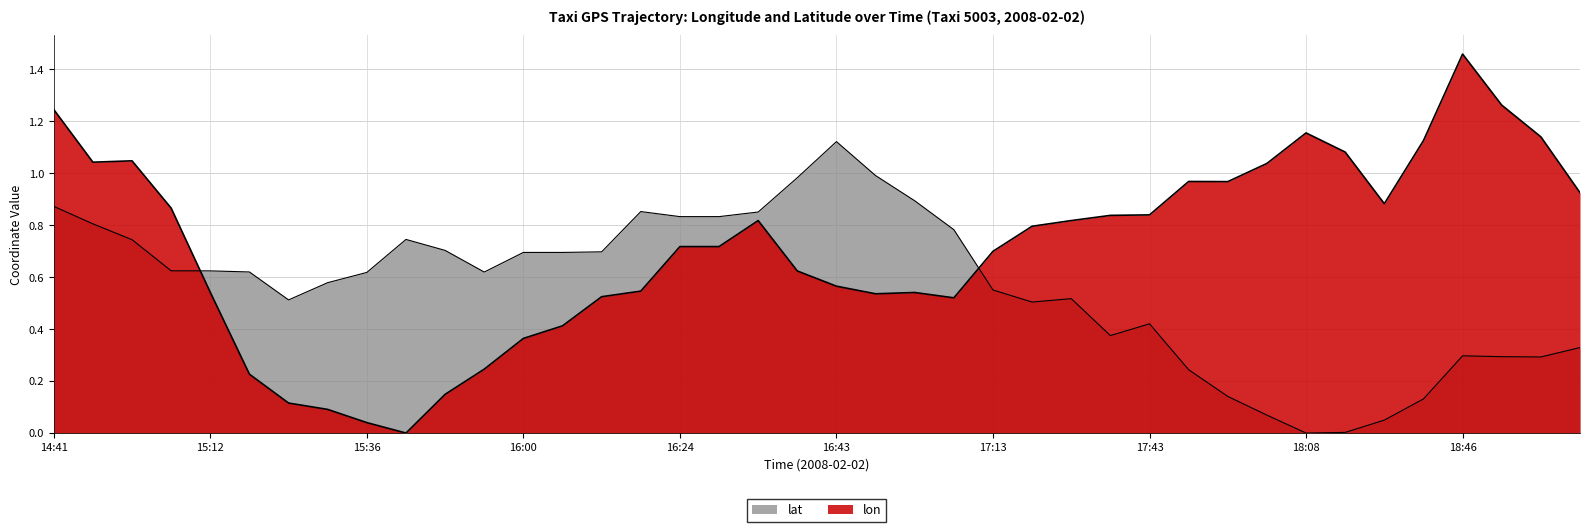

Rank the series at 16:06 from lowest to highest value.

lon, lat